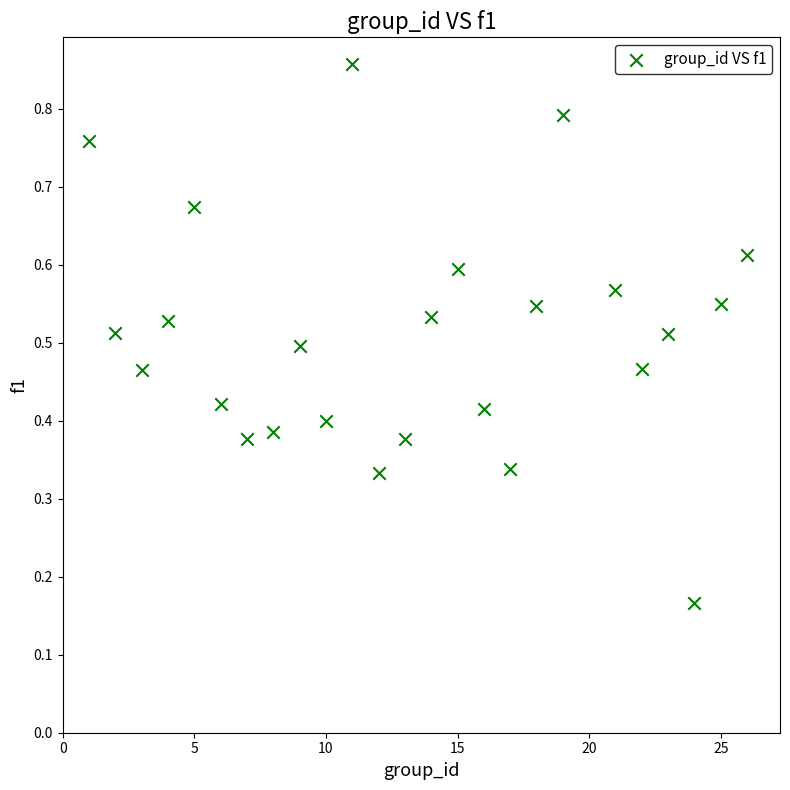

What is the range of X values (max minus min)?

25.0